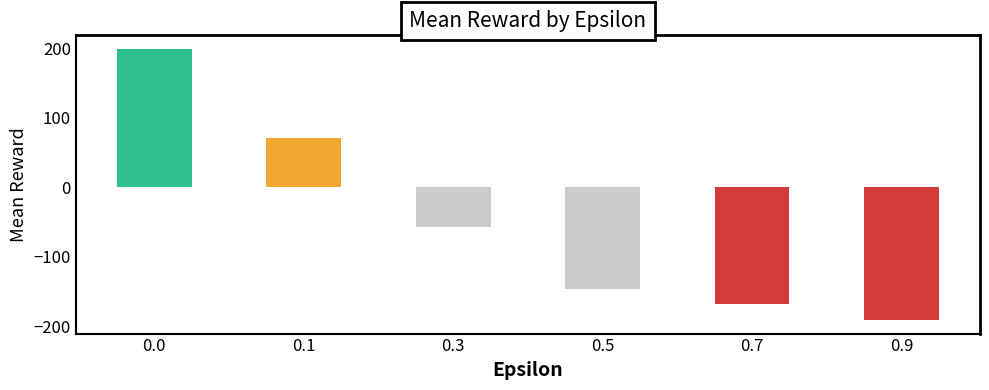

Is it true that the value at 0.5 is -255.4?

False